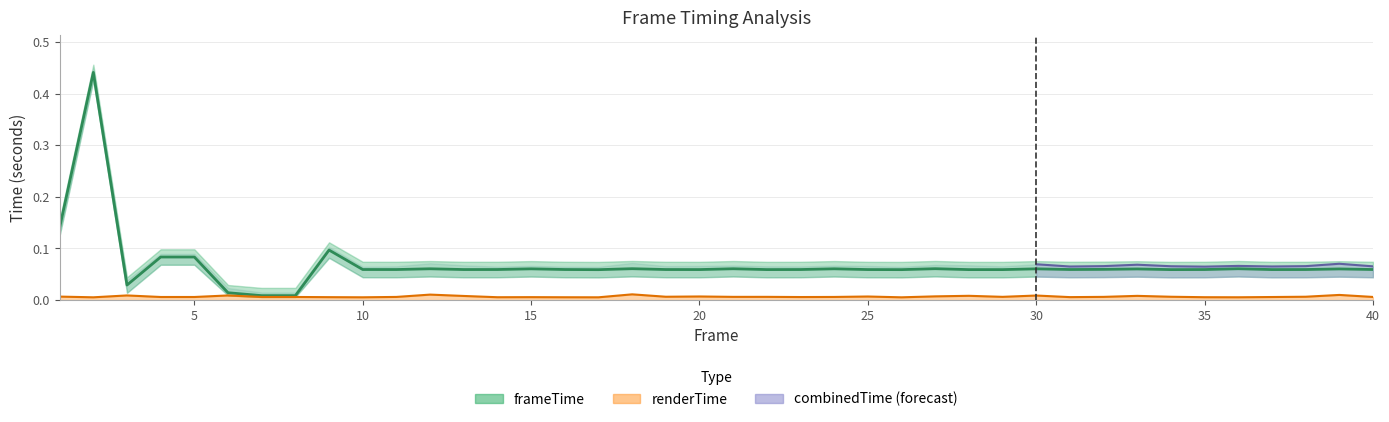

True or false: renderTime and frameTime cross at least once.

False